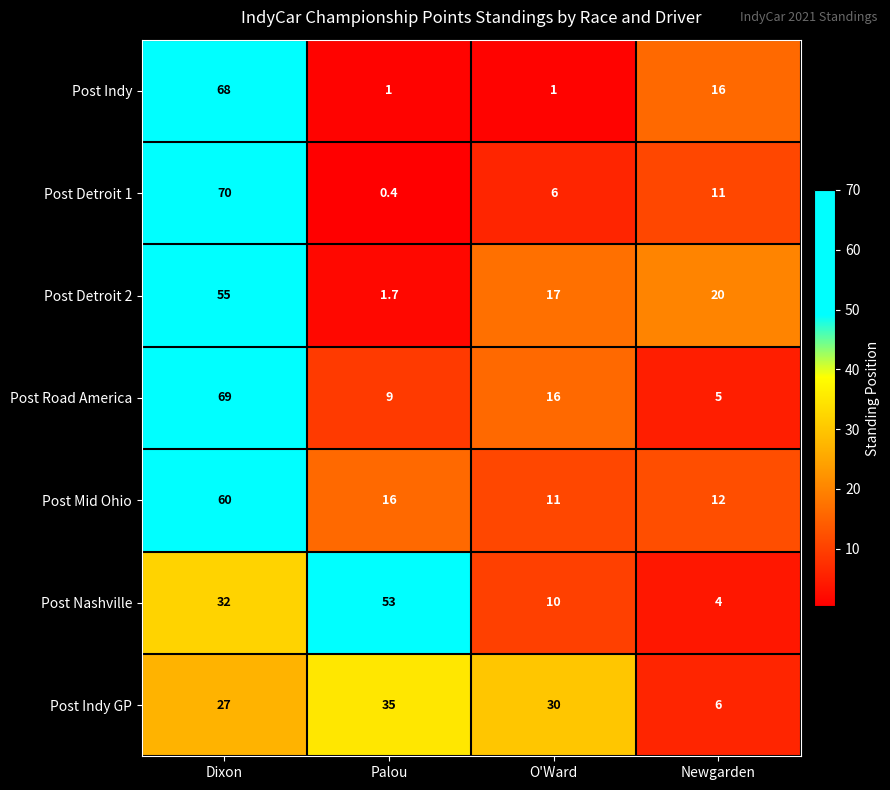

What is the sum of all Post Road America values?

99.0